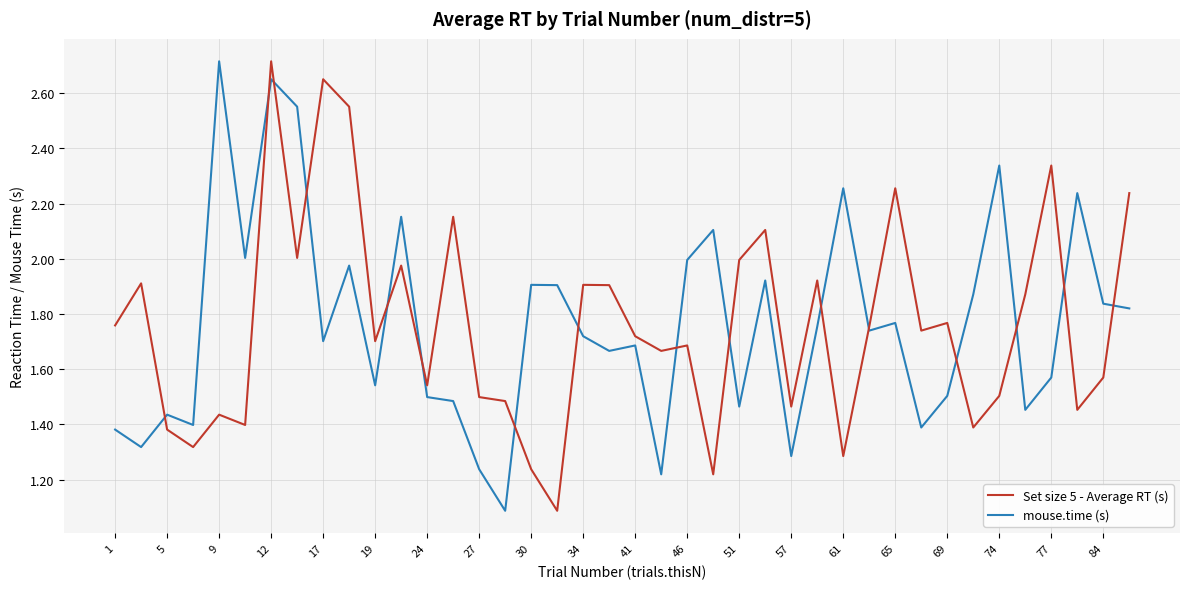

What is the smallest value displayed?

1.1